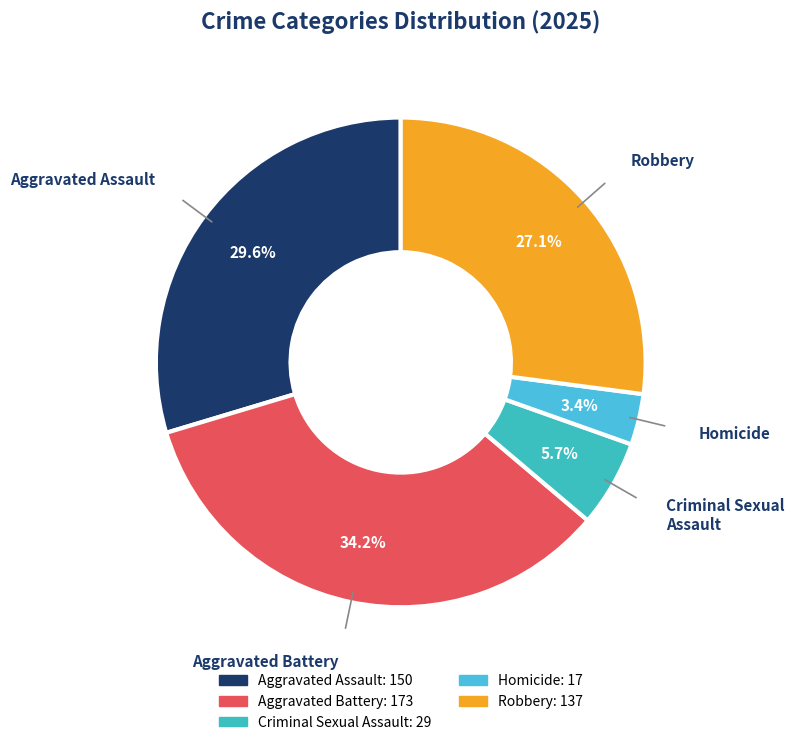

Which has a higher value, Criminal Sexual Assault or Aggravated Assault?

Aggravated Assault